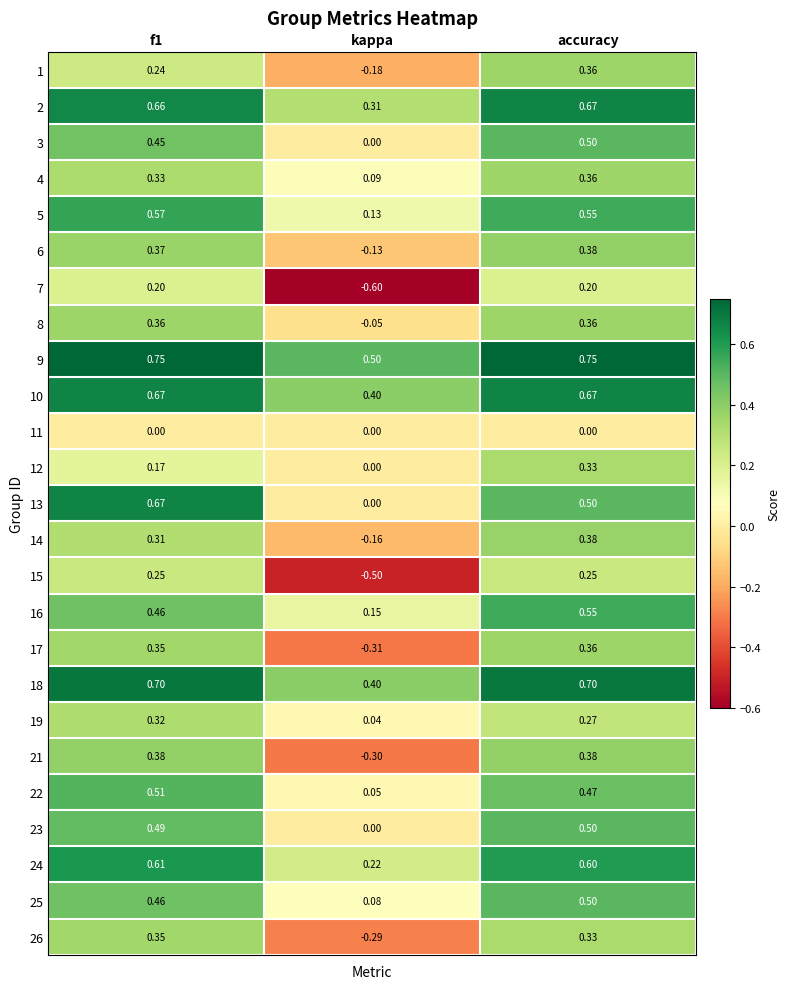

At which category is the sum across all series the highest?

accuracy